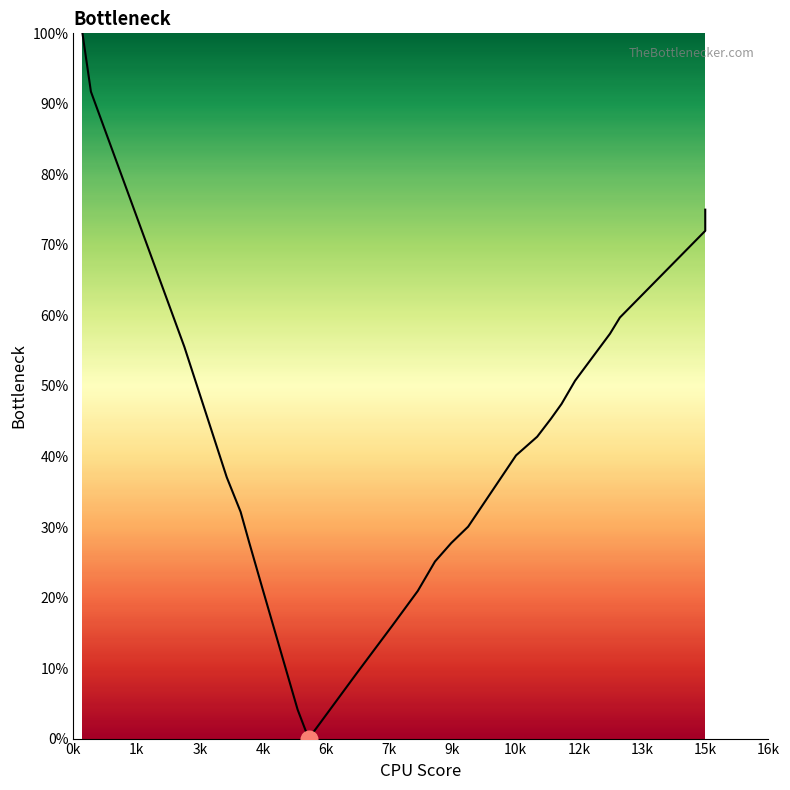

The value at 12 is 36.7. True or false?

False